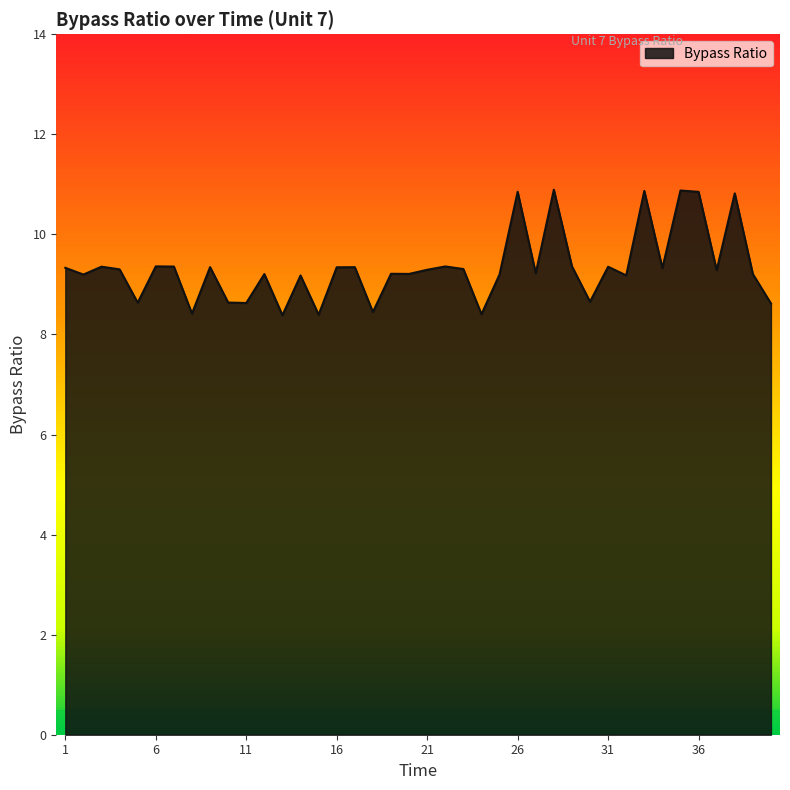

What is the greatest value displayed?

10.9